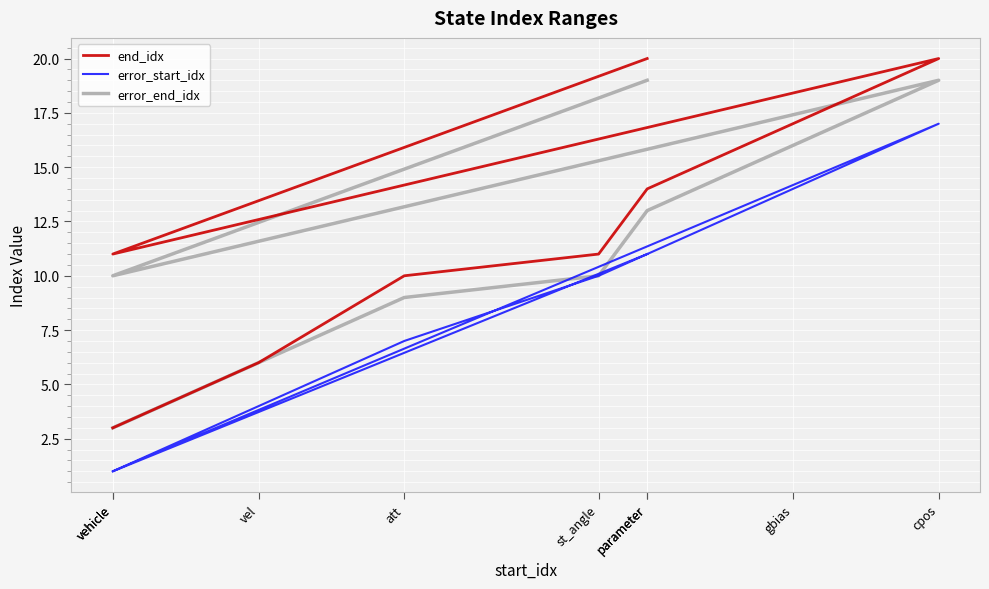

What are all the series names shown in the legend?

end_idx, error_start_idx, error_end_idx